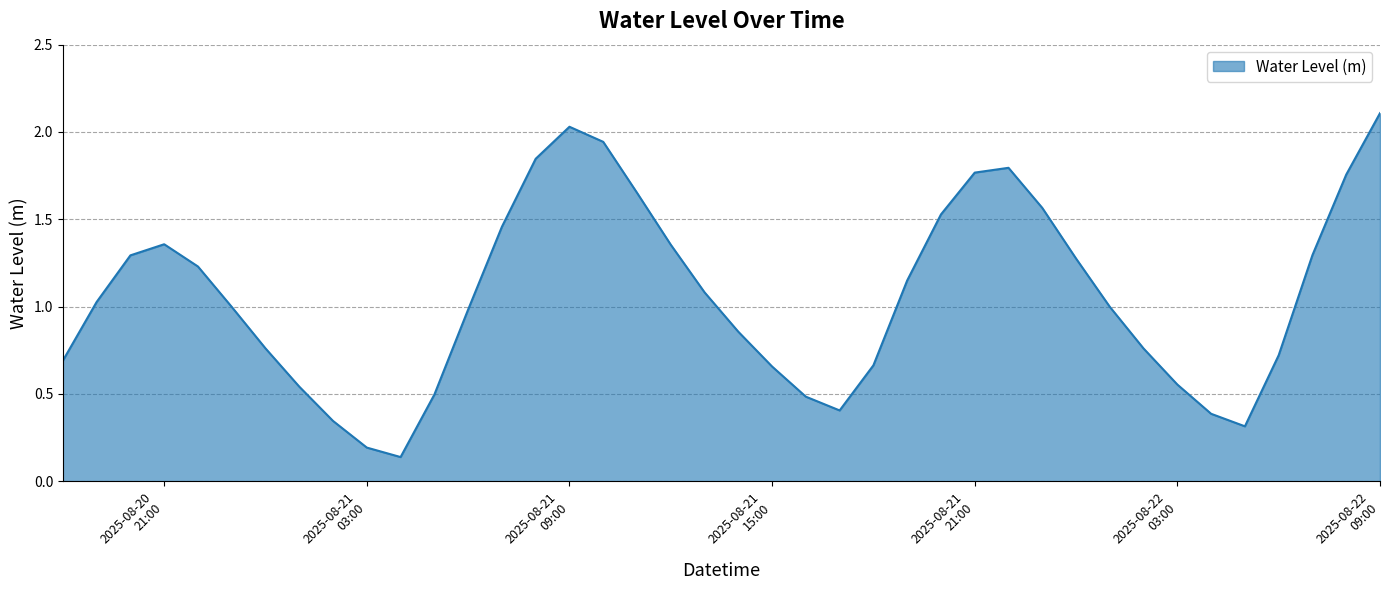

What is the greatest value displayed?

2.1